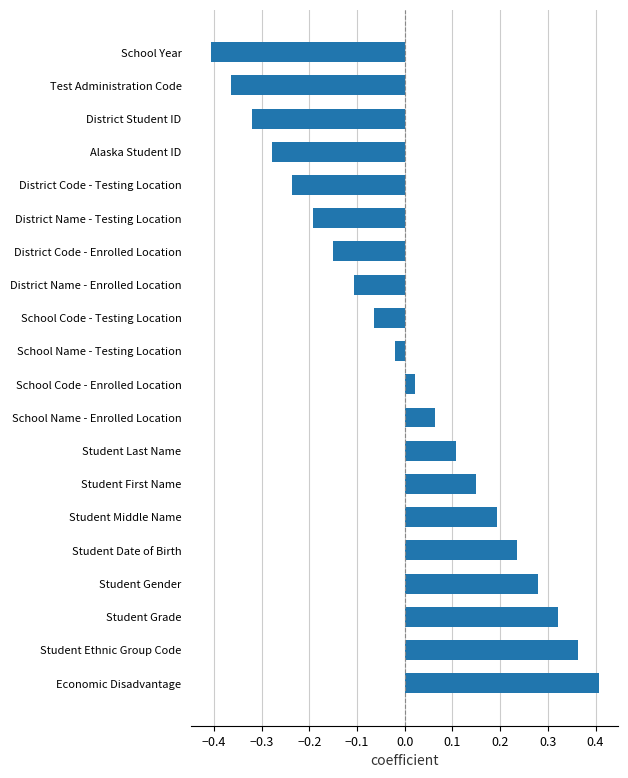

Which label corresponds to the smallest value in the chart?

School Year